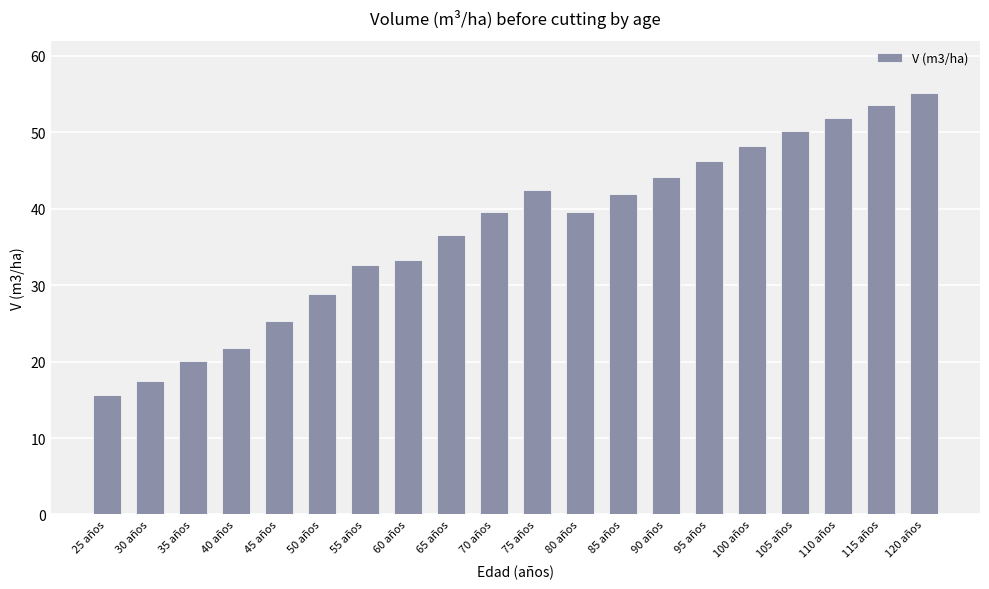

What is the change in value from 85 años to 120 años?

+13.2